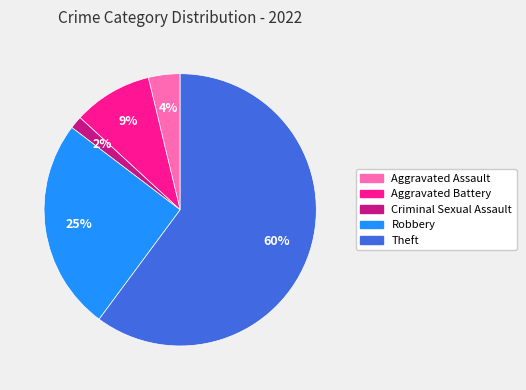

How many slices are in this pie chart?

5